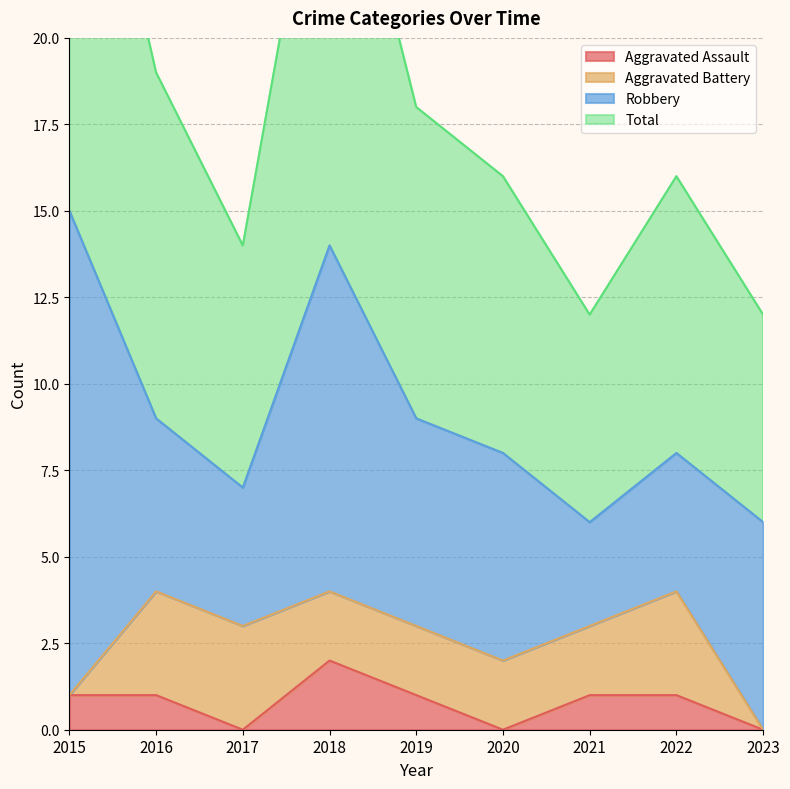

True or false: Total has a value of 18 at 2019.

True